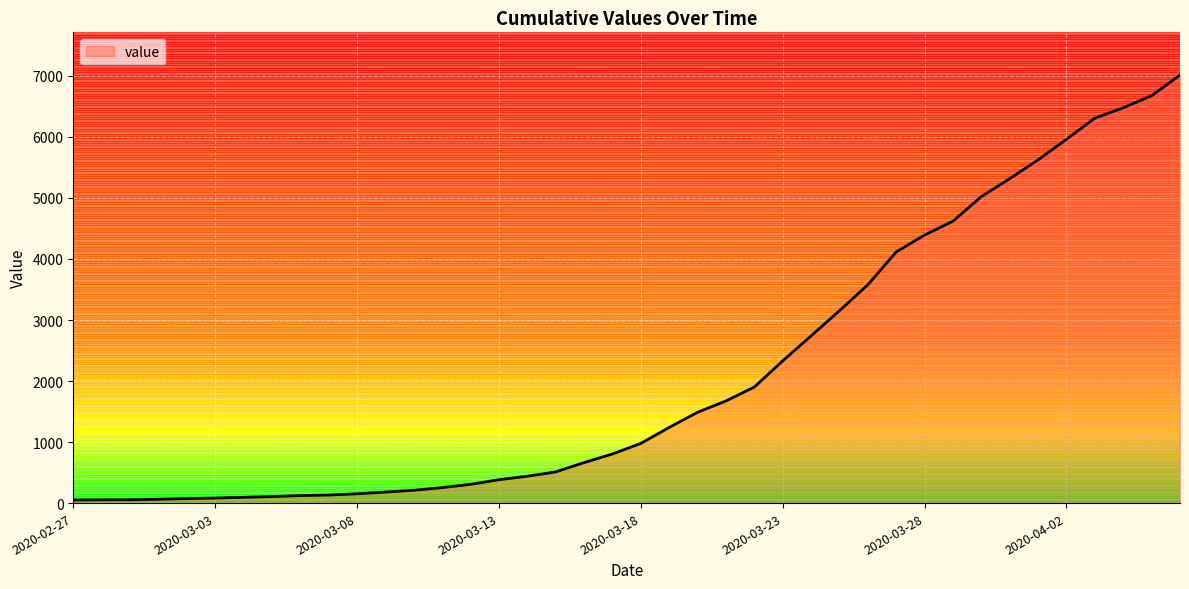

What is the difference between the maximum and minimum values?

6962